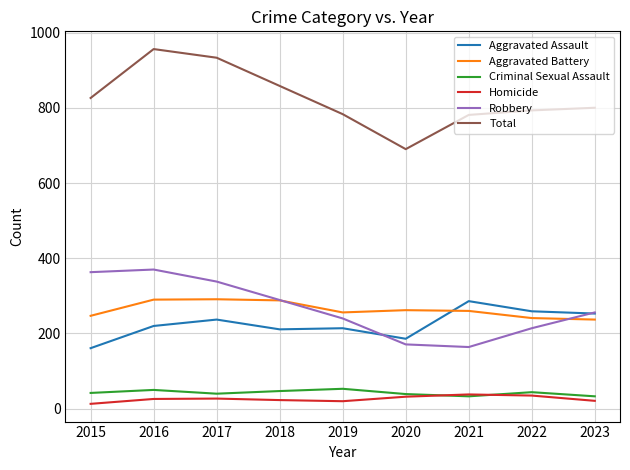

At 2019, list the series in order from largest to smallest.

Total, Aggravated Battery, Robbery, Aggravated Assault, Criminal Sexual Assault, Homicide